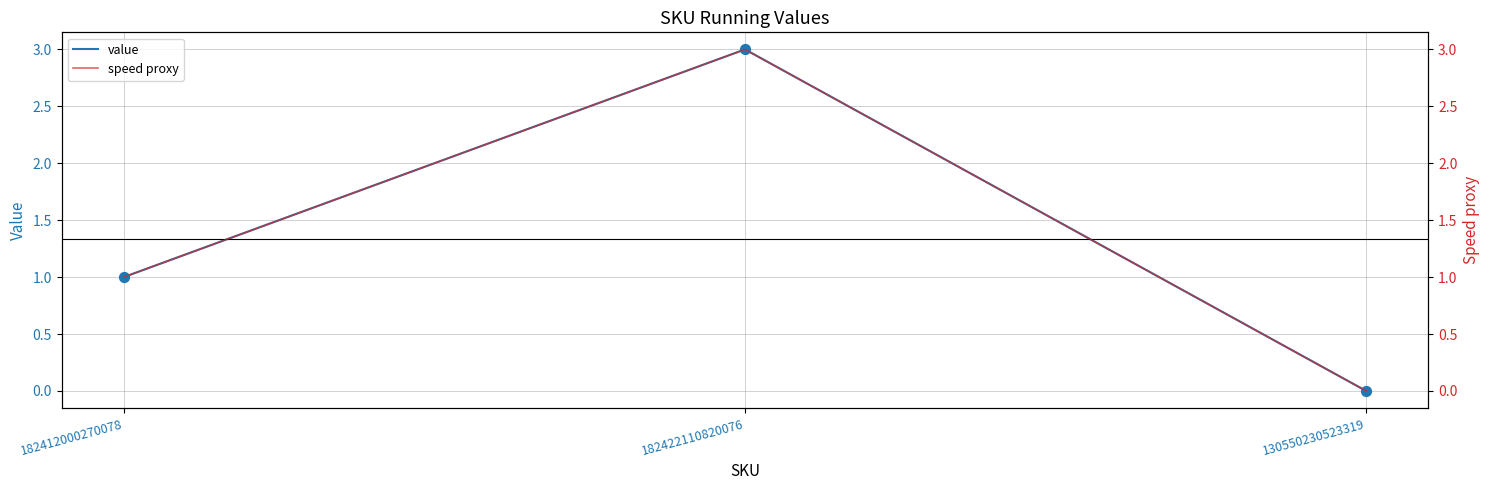

At which category is the sum across all series the highest?

182422110820076